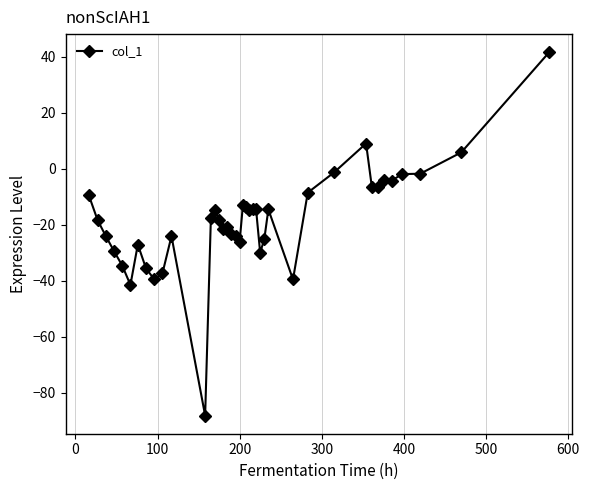

What is the maximum value shown in the chart?

41.7